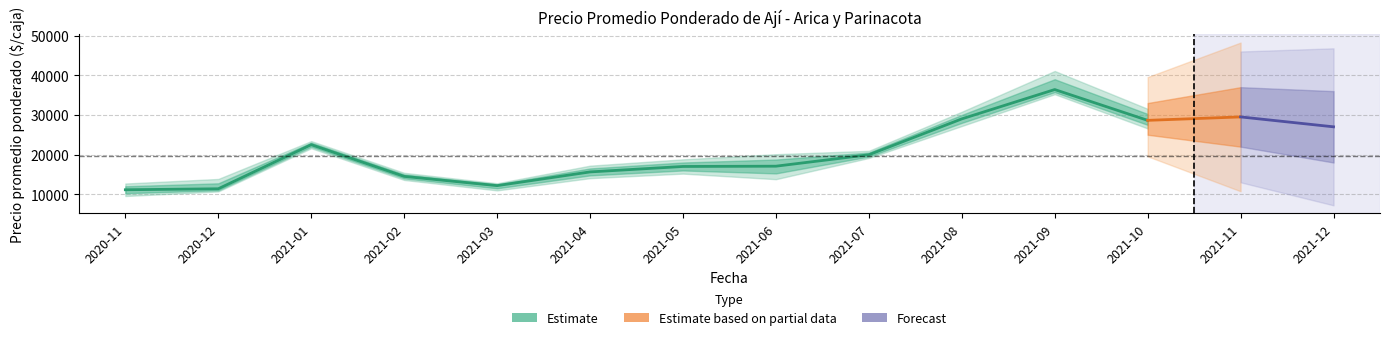

In Precio minimo, how many points are higher than both neighbors (excluding endpoints)?

3